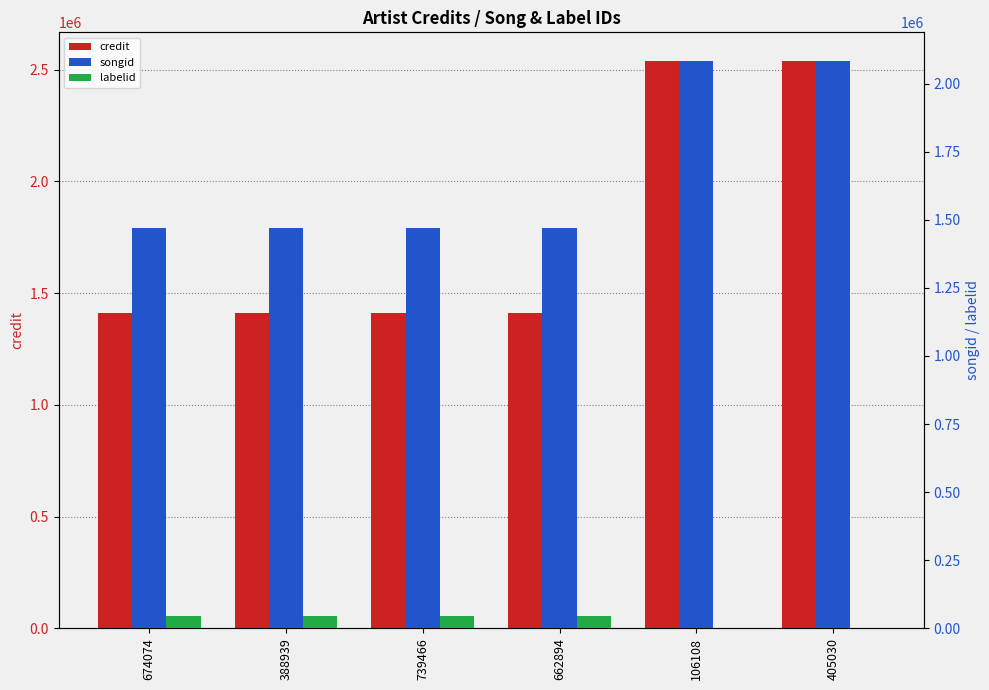

What is the difference between the second highest and second lowest values in the credit series?

1128355